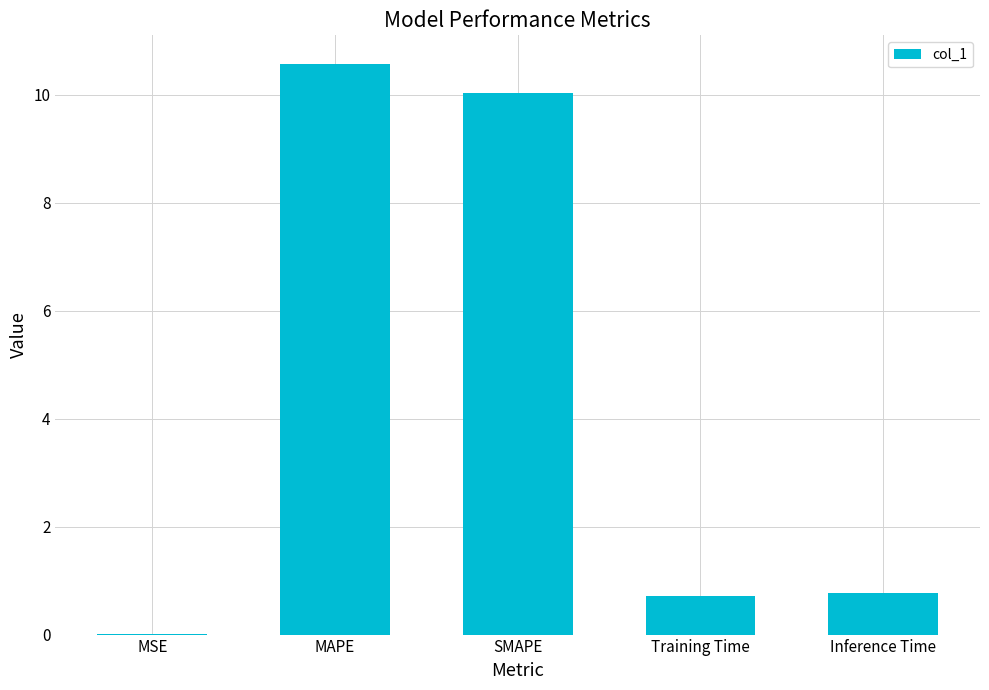

What is the sum of the values at MAPE and Inference Time?

11.3